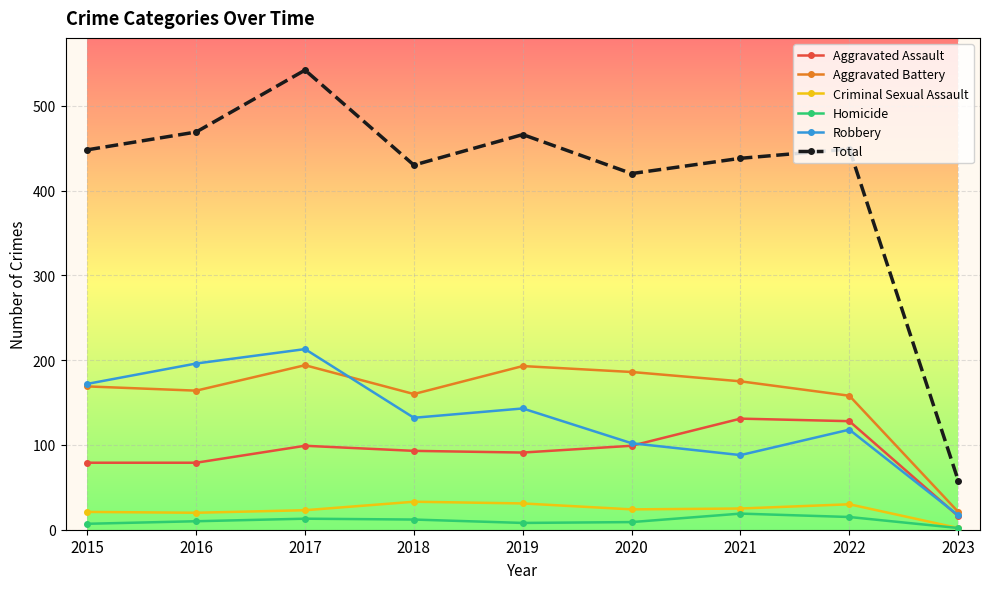

True or false: Total and Homicide intersect in this chart.

False